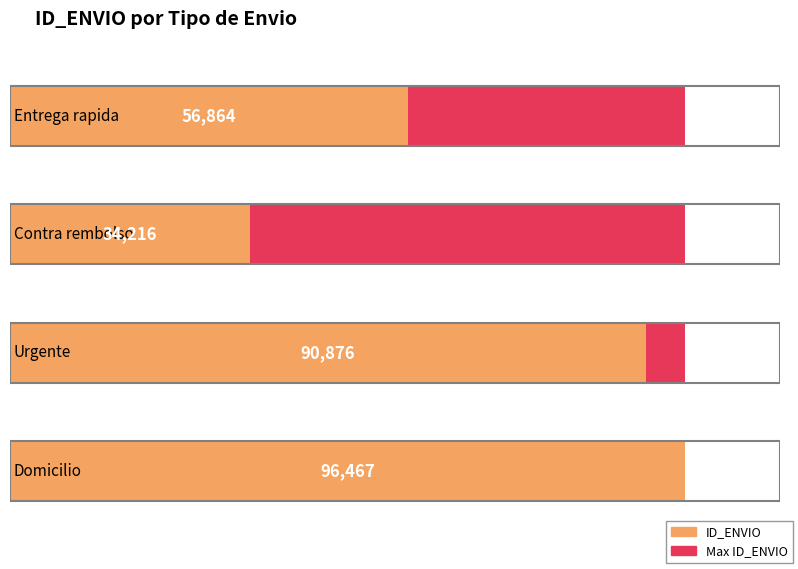

Which has a higher value, Entrega rapida or Contra rembolso?

Entrega rapida